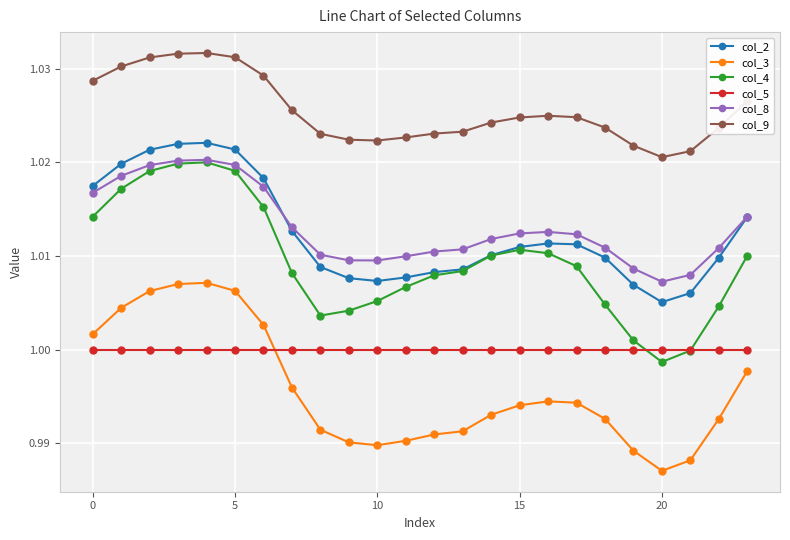

Which series has the largest range (max minus min)?

col_4